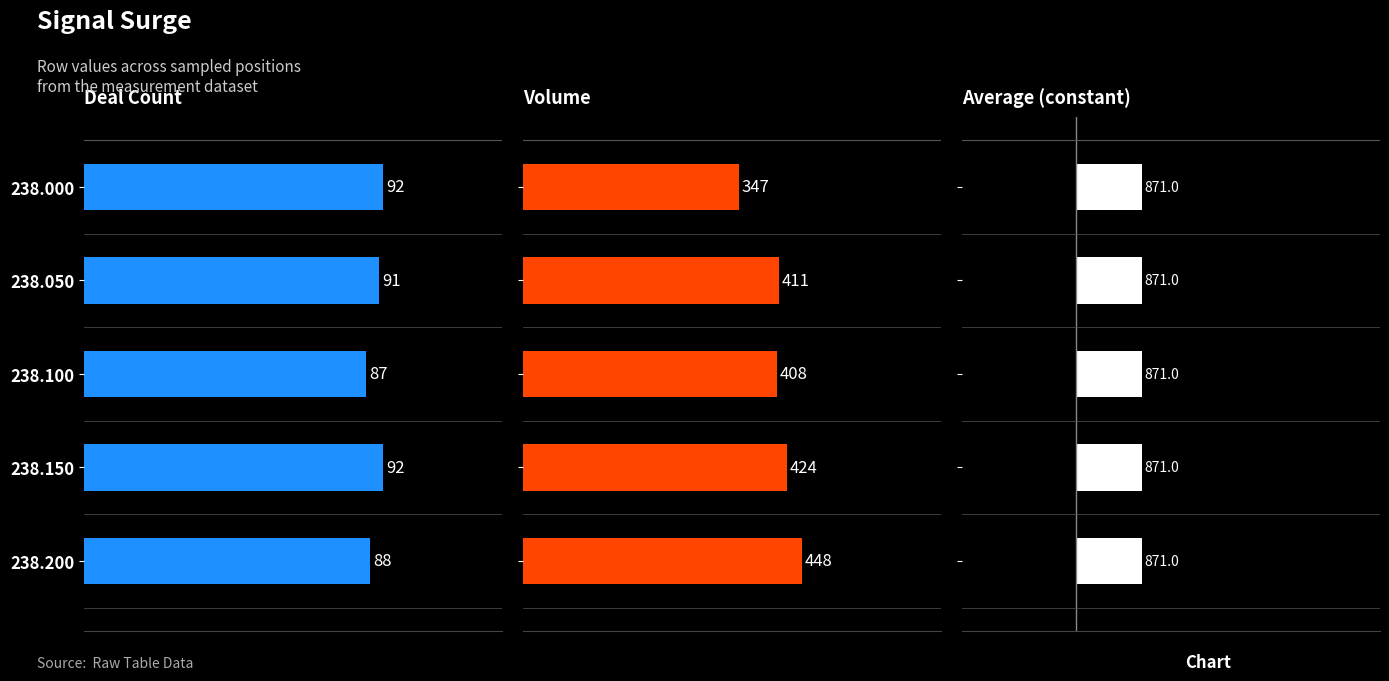

Which series has the widest spread of values?

Volume